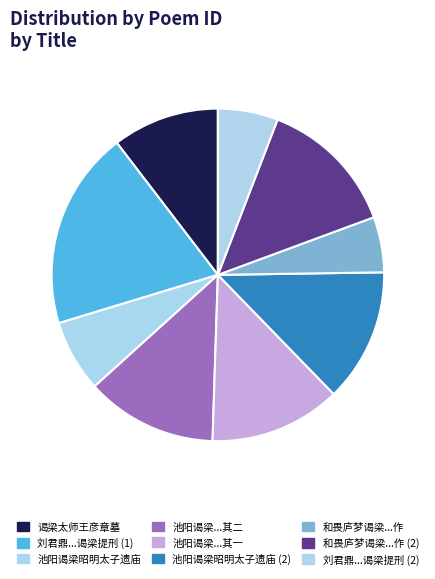

How many slices are in this pie chart?

9